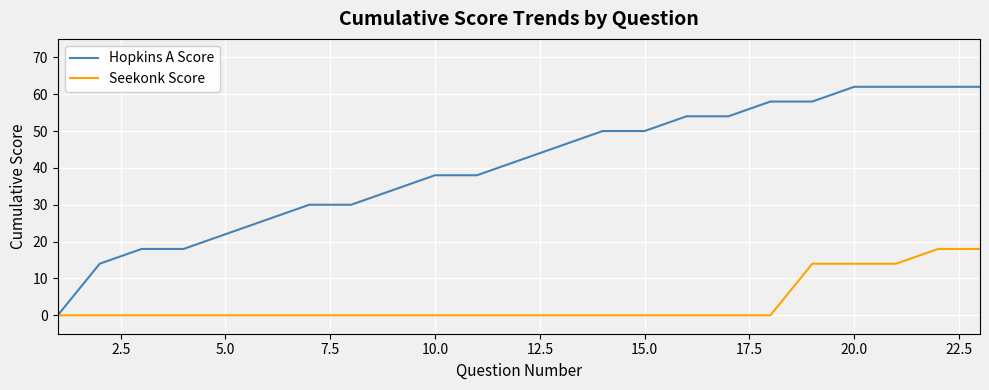

Which series has the largest range (max minus min)?

Hopkins A Score